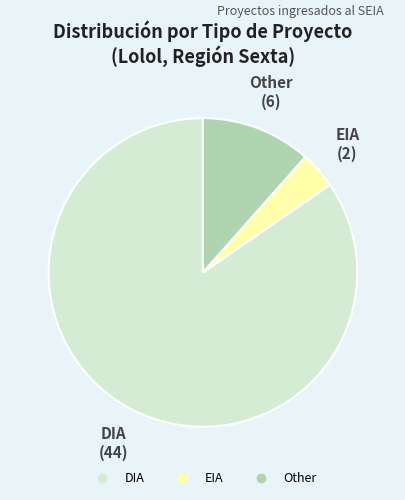

Which category has the smallest portion of the pie?

EIA